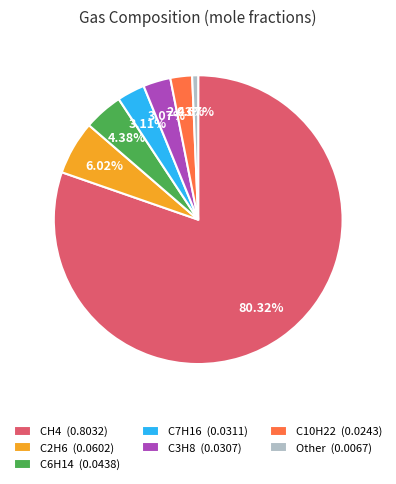

Is the sum of C2H6 (0.0602) and Other (0.0067) greater than half?

No